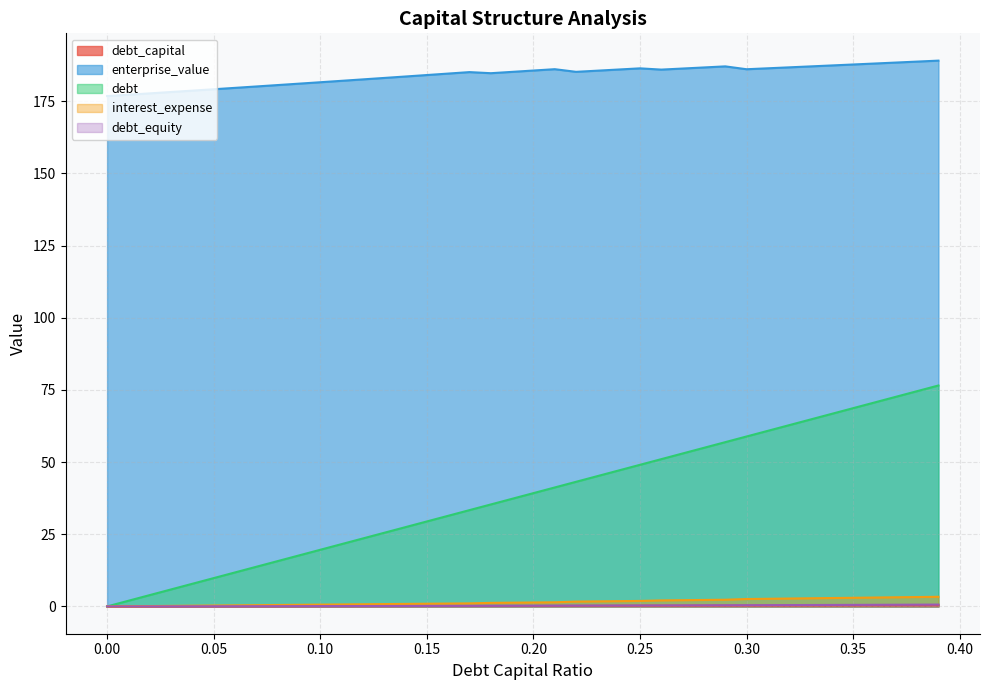

What is the greatest value displayed?

189.1